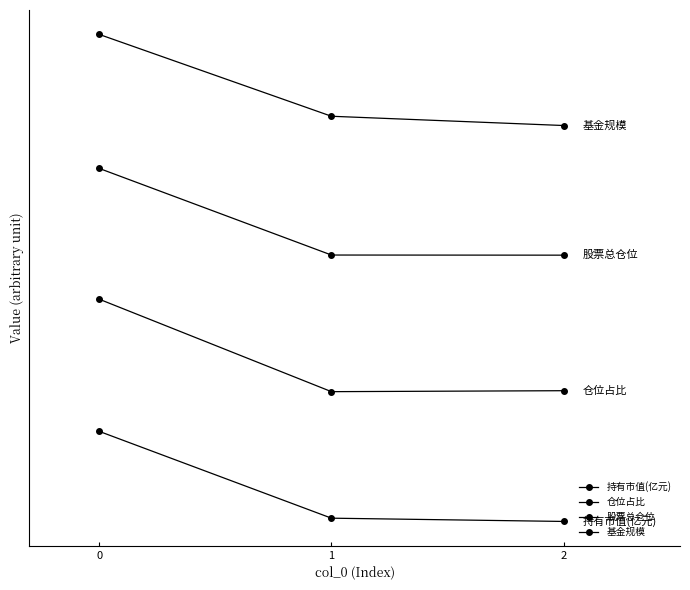

Reading left to right, extract all data points from this chart.

持有市值(亿元): 0=15.1	1=0.7	2=0.2
仓位占比: 0=37.1	1=21.7	2=21.9
股票总仓位: 0=58.8	1=44.4	2=44.4
基金规模: 0=81.0	1=67.4	2=65.9